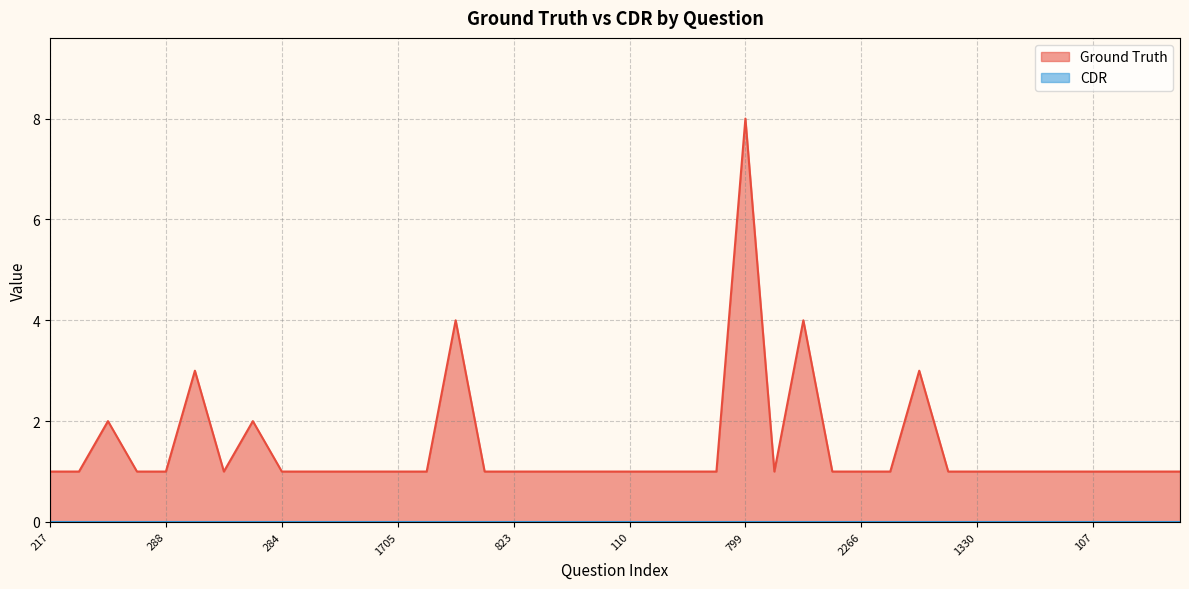

Reading left to right, transcribe all the data shown in this chart.

217=1	1301=1	1612=2	1942=1	288=1	2249=3	1464=1	2247=2	284=1	1159=1	1098=1	260=1	1705=1	1707=1	921=4	292=1	823=1	1124=1	192=1	392=1	110=1	276=1	796=1	2304=1	799=8	429=1	2268=4	1521=1	2266=1	363=1	1986=3	1339=1	1330=1	244=1	383=1	242=1	107=1	1647=1	381=1	418=1